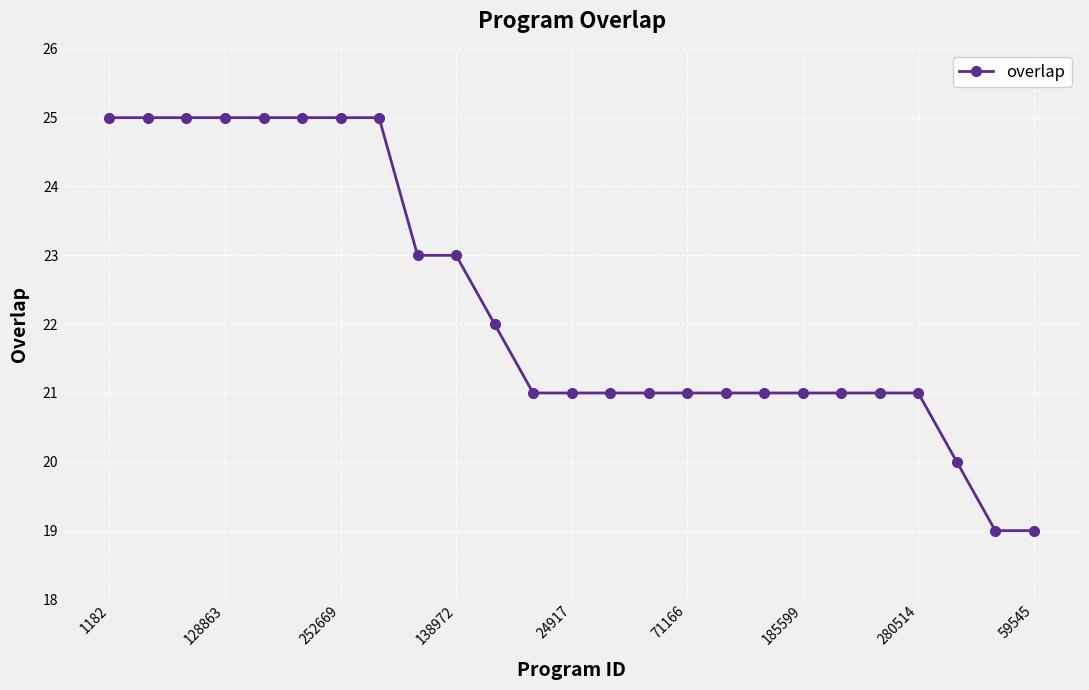

What is the maximum value shown in the chart?

25